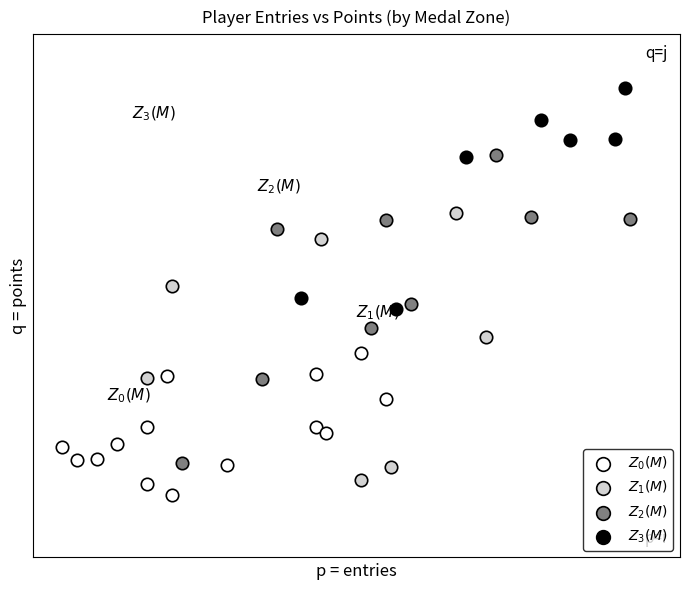

What are all the series names shown in the legend?

$Z_0(M)$, $Z_1(M)$, $Z_2(M)$, $Z_3(M)$